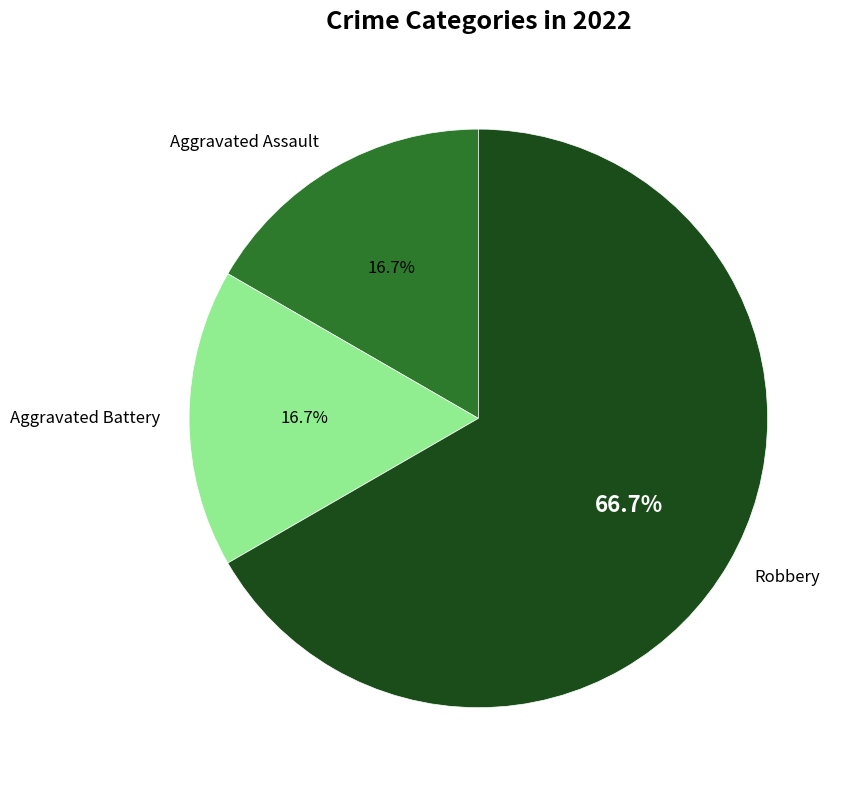

True or false: Aggravated Assault accounts for 27% of the total.

False